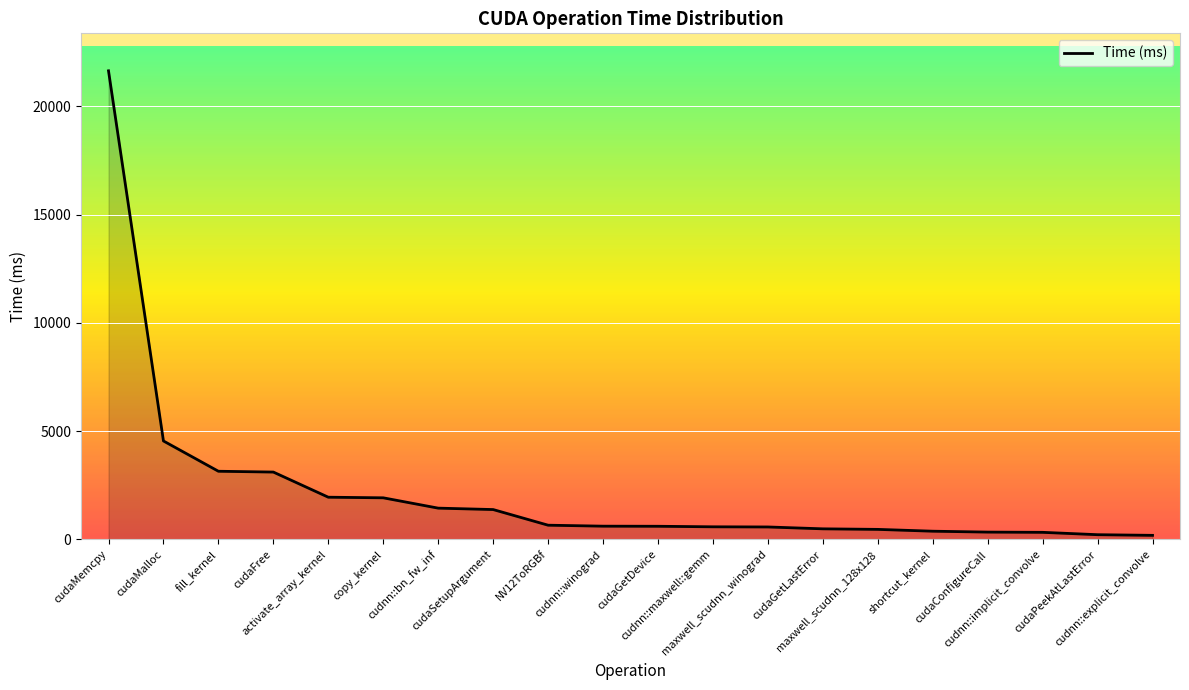

What is the difference between the maximum and minimum values?

21455.0